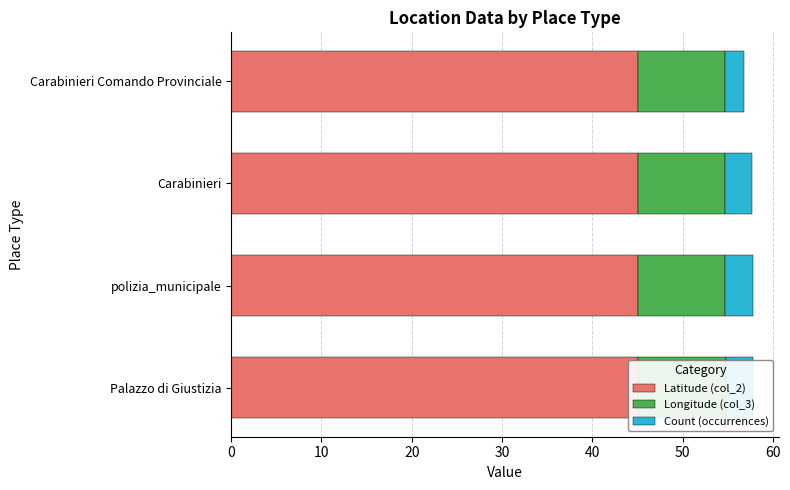

What is the highest value of the Longitude (col_3) series?

9.7